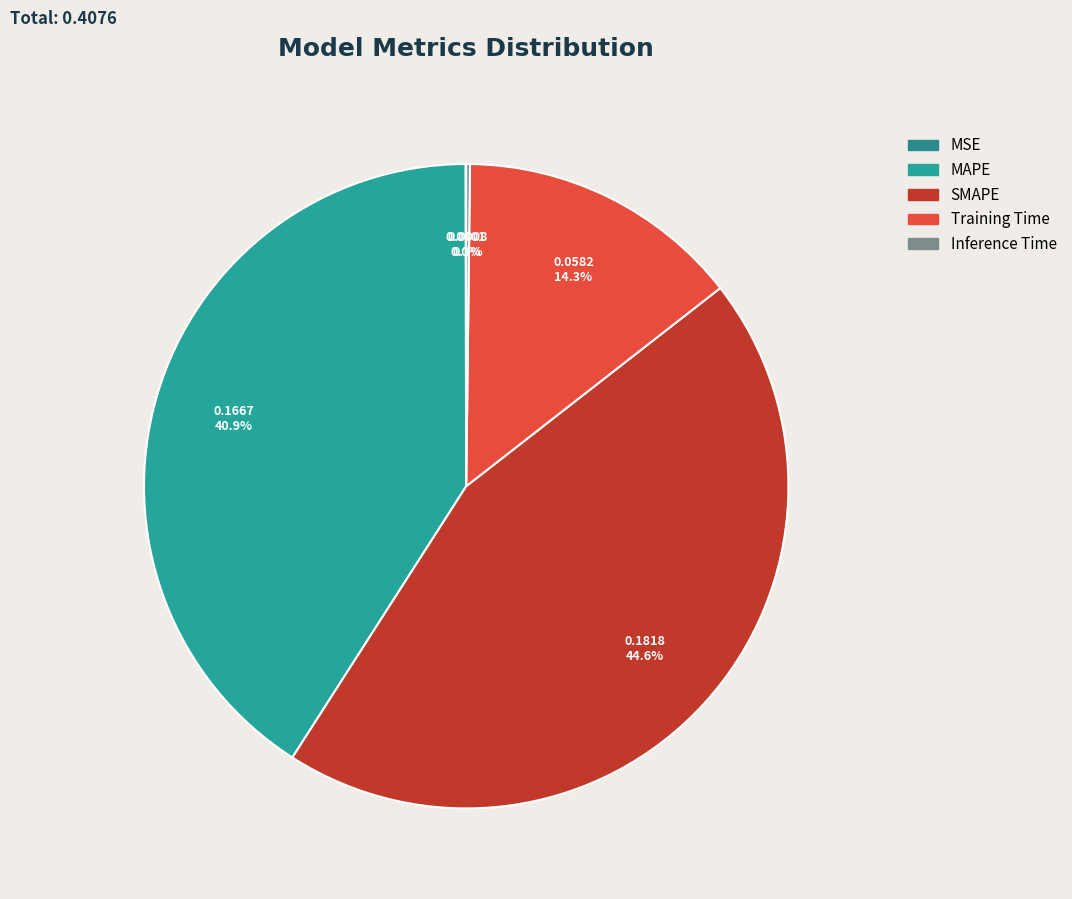

To the nearest percent, what percentage of the pie is Training Time?

14%